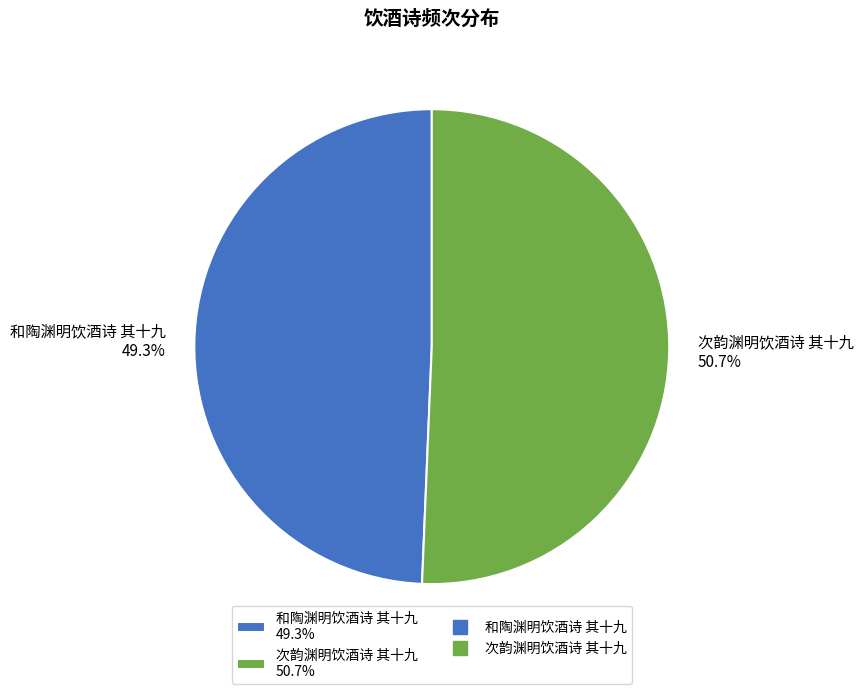

Is it true that 次韵渊明饮酒诗 其十九 is 37% of the pie?

False